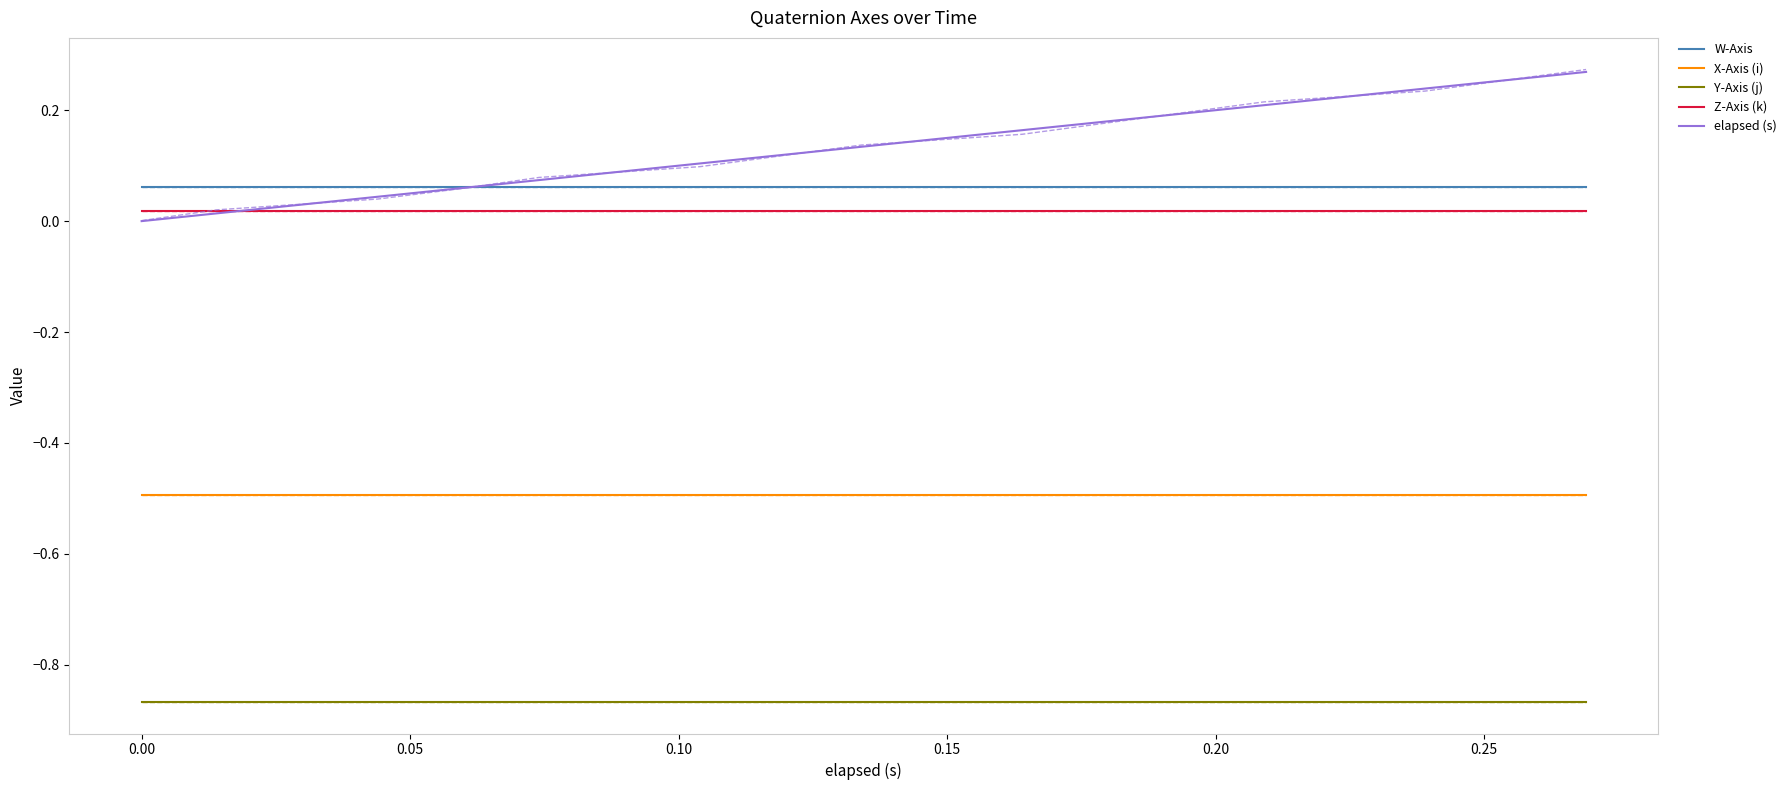

What is the average value of the elapsed (s) series?

0.1